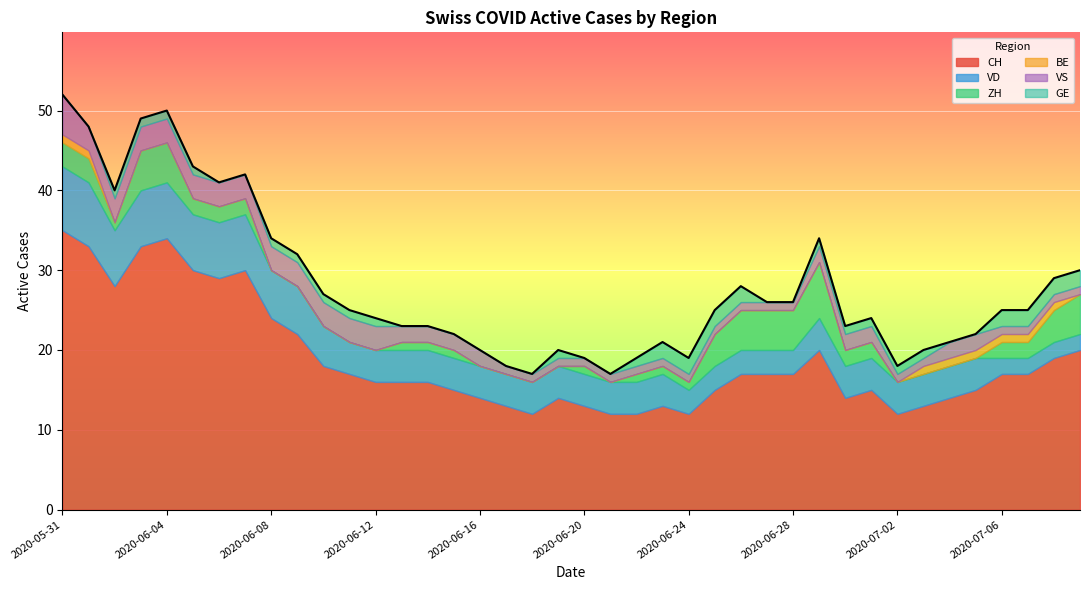

What is the minimum value for CH?

12